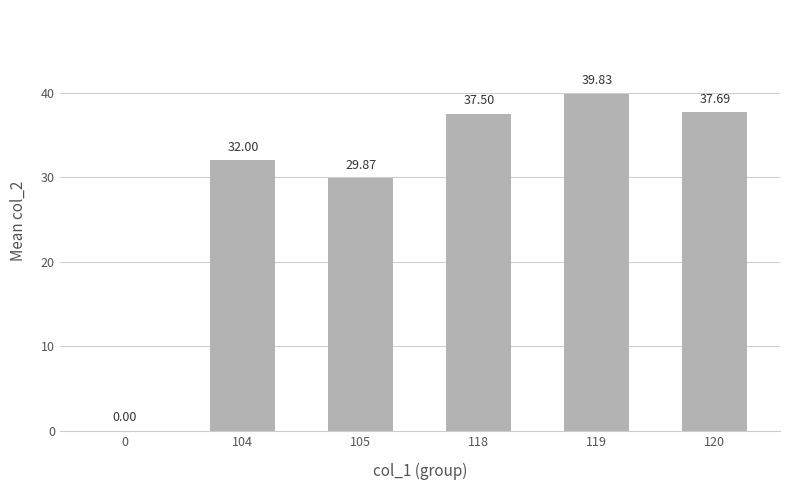

Reading left to right, list all the values displayed in this chart.

0=0.0	104=32.0	105=29.9	118=37.5	119=39.8	120=37.7